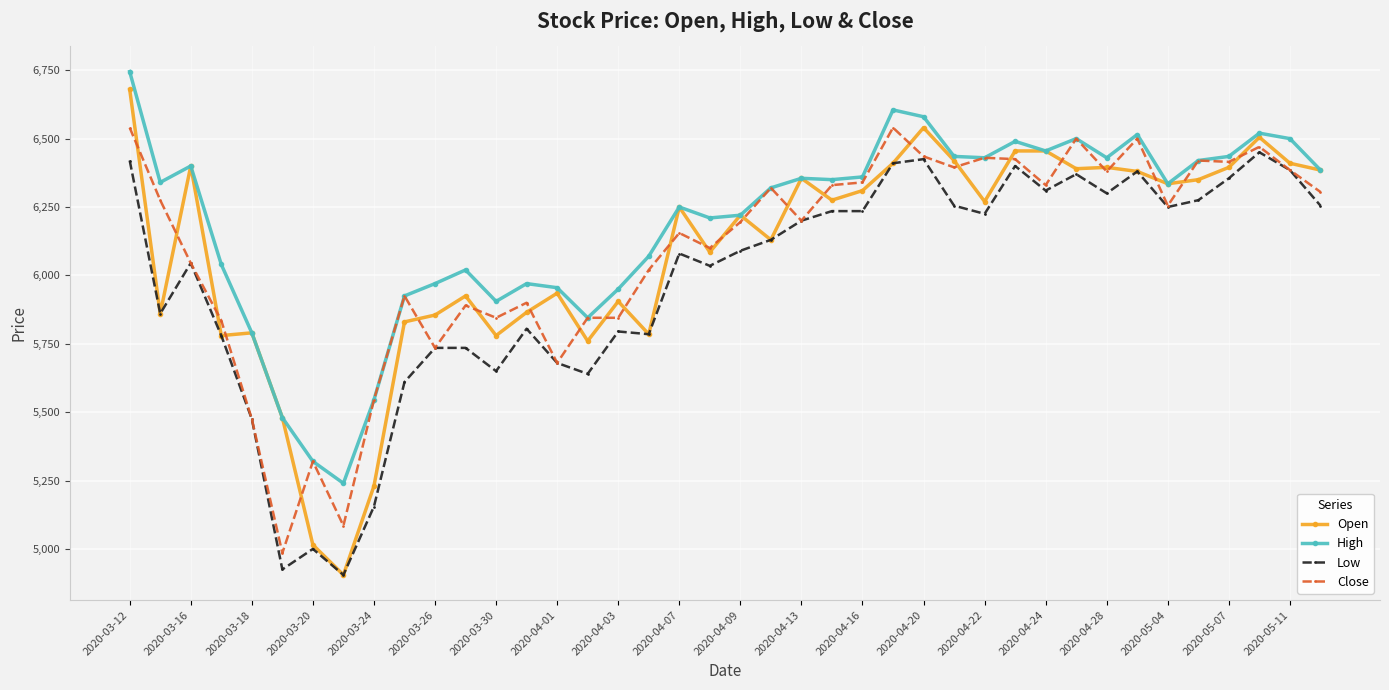

Which series has the widest spread of values?

Open